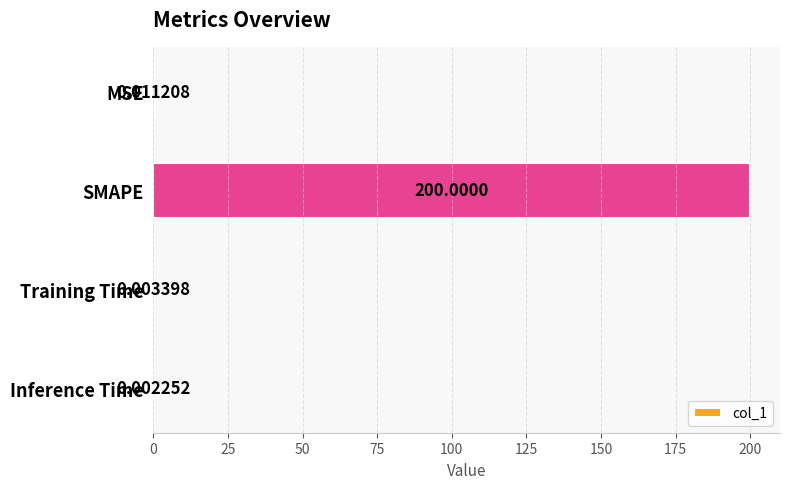

Which has a higher value, SMAPE or Training Time?

SMAPE